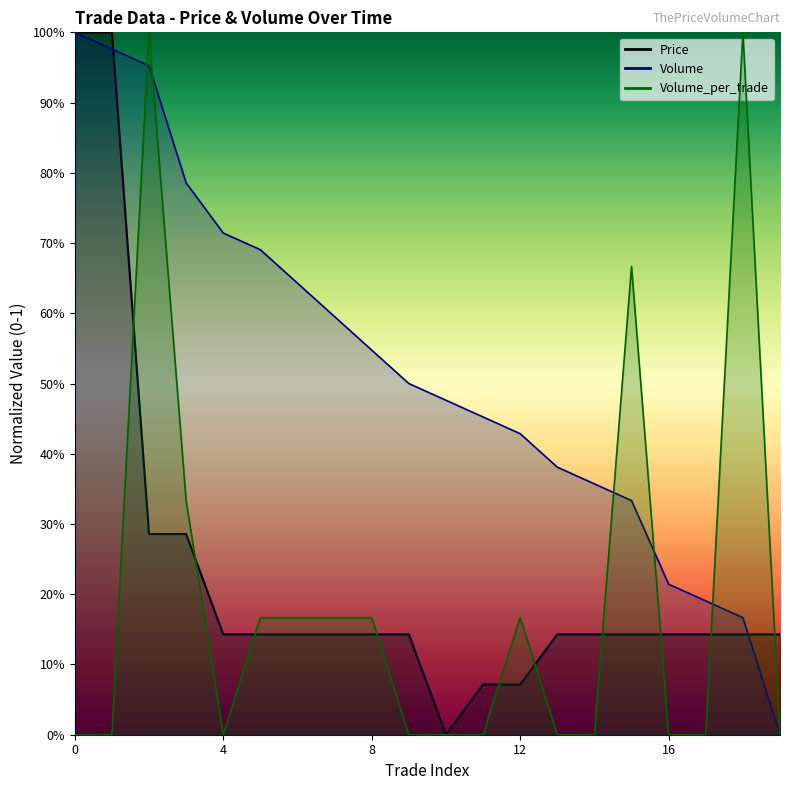

Count the Volume_per_trade values in the range 0 to 1.

20